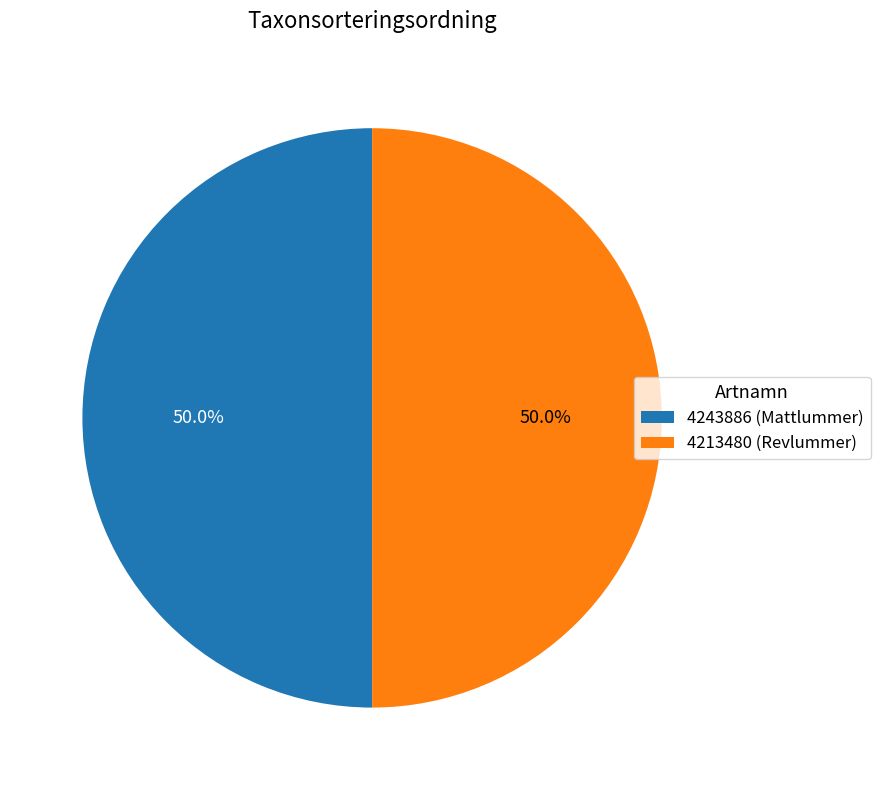

Approximately how many times larger is the value at 4243886 (Mattlummer) compared to 4213480 (Revlummer)?

1.0